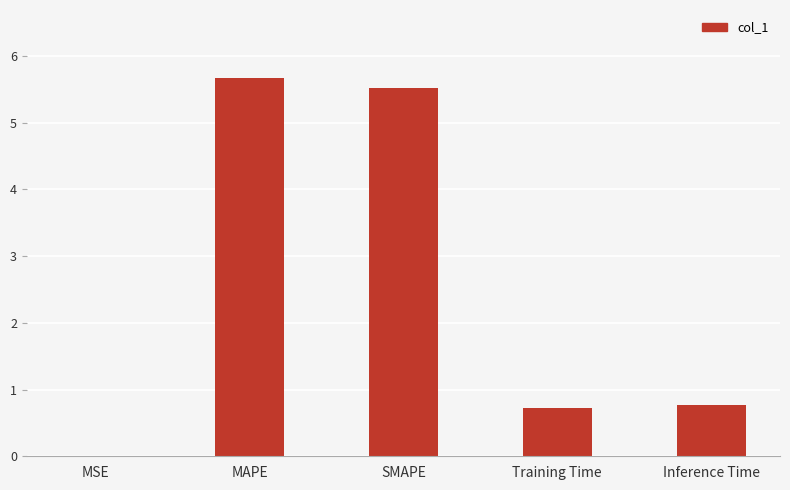

What is the approximate value at MAPE?

5.7